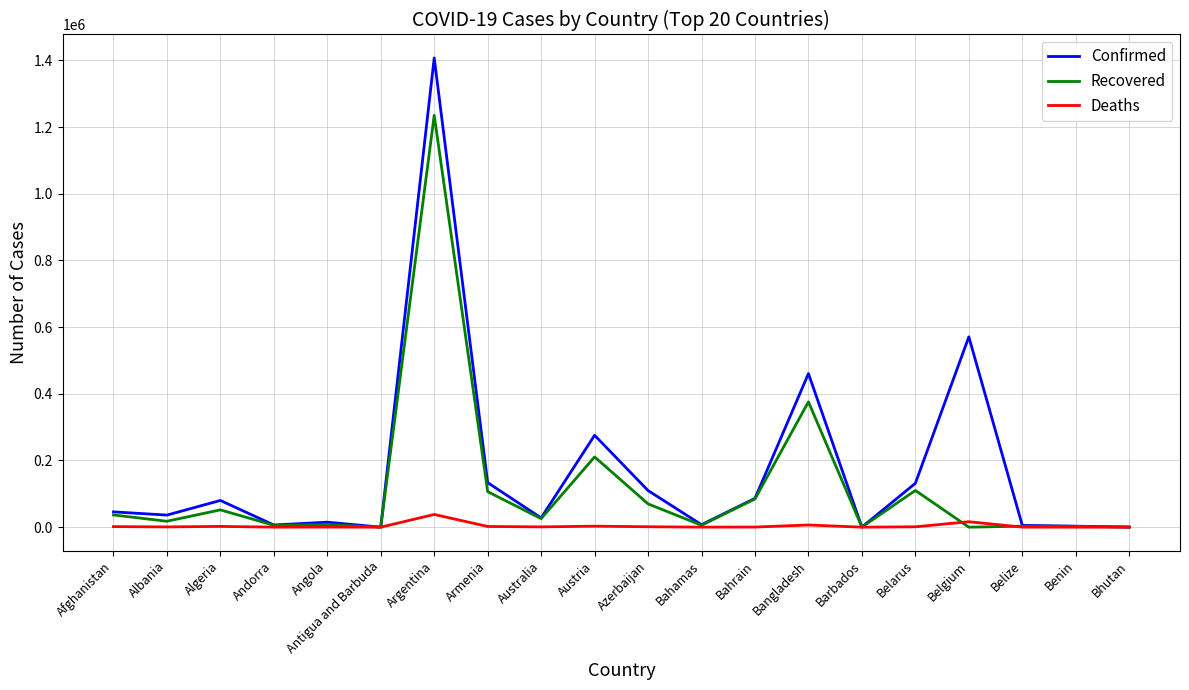

True or false: Recovered has a value of 5830 at Bahamas.

True